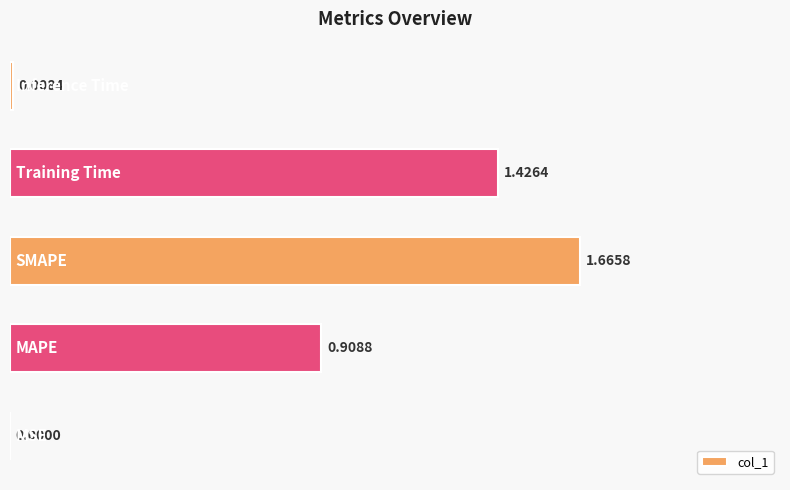

What is the sum of all values?

4.0